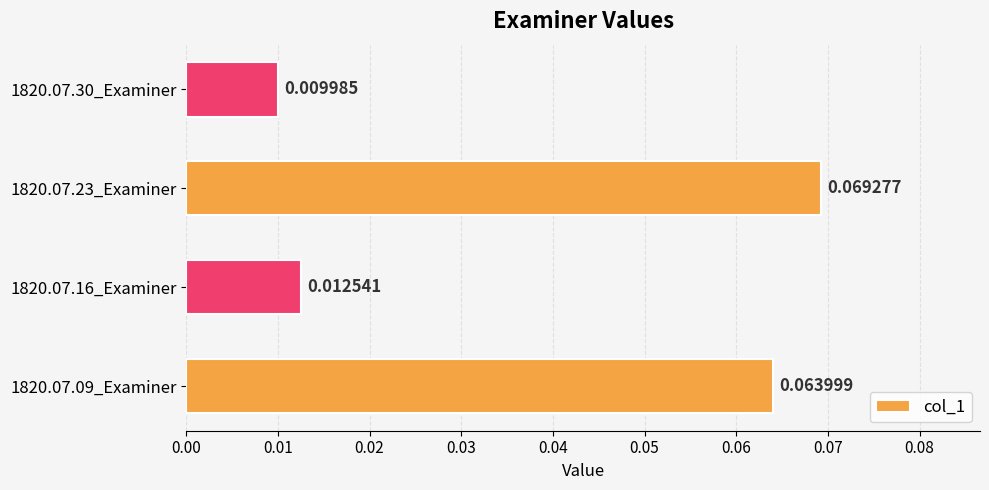

Between 1820.07.30_Examiner and 1820.07.16_Examiner, which is larger?

1820.07.16_Examiner